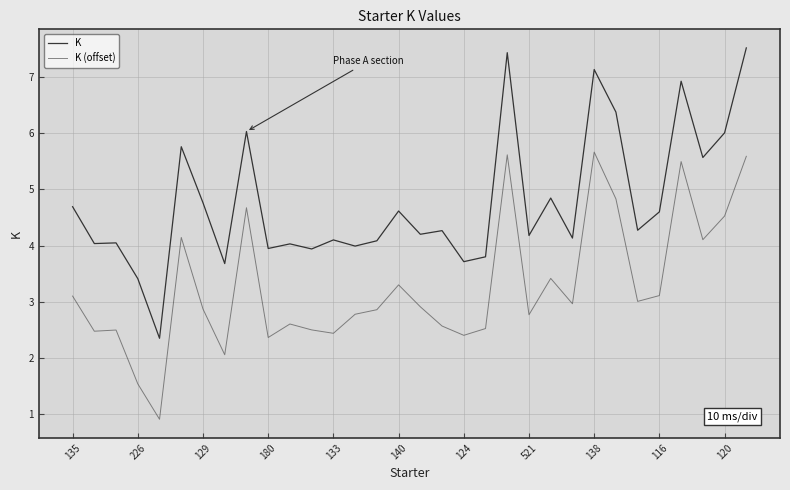

True or false: K (offset) and K cross at least once.

False